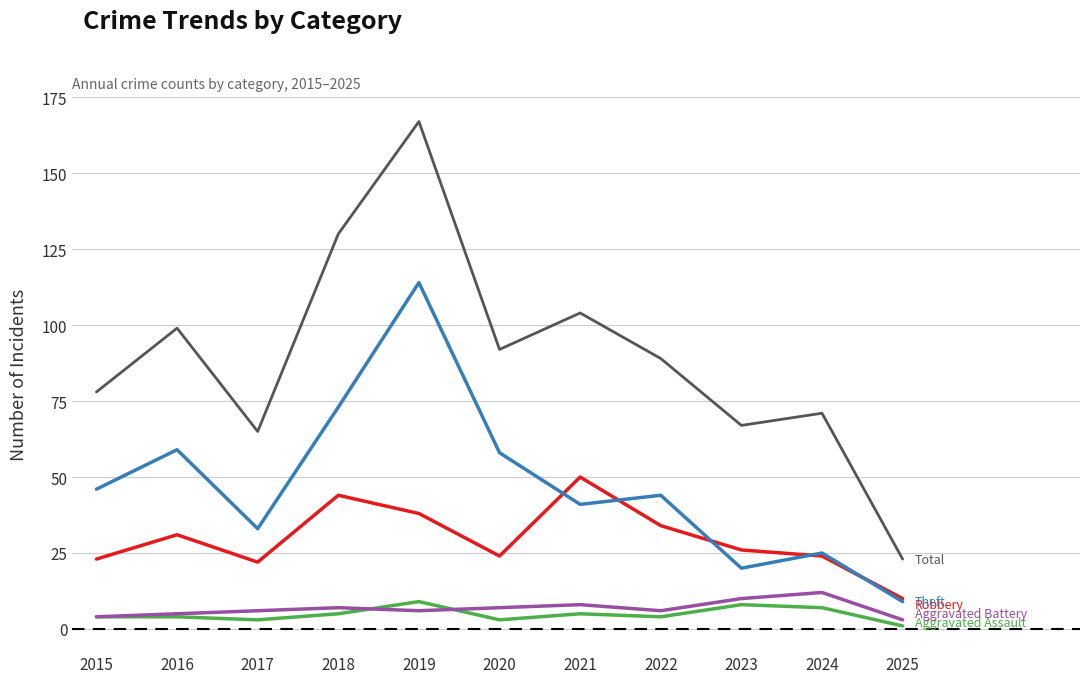

Which label corresponds to the largest value in the chart?

2019